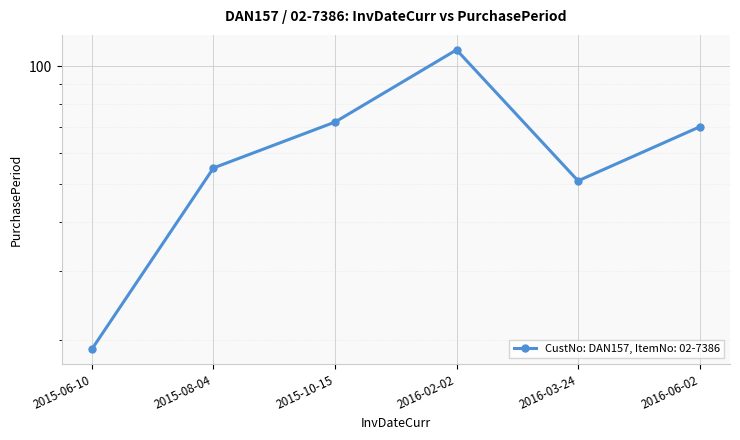

What position from the right is 2016-02-02?

3